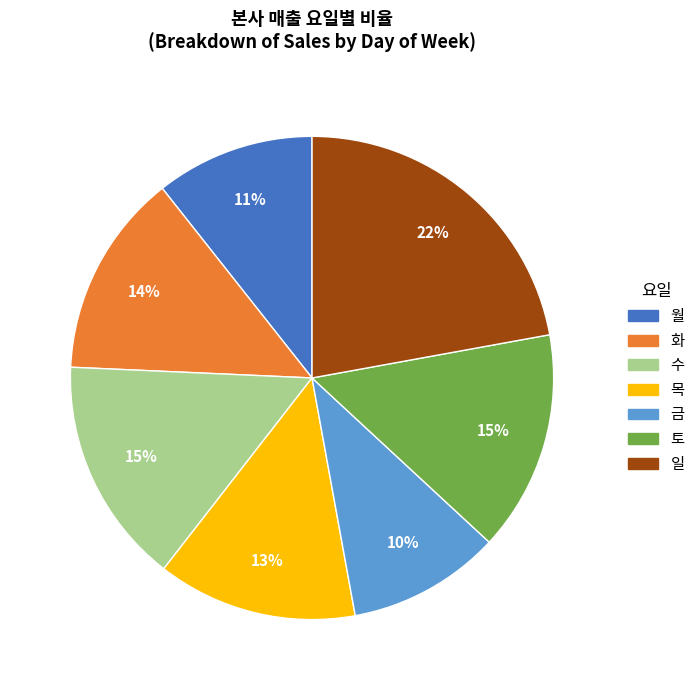

To the nearest percent, what is the difference between the largest and smallest slice percentages?

12%